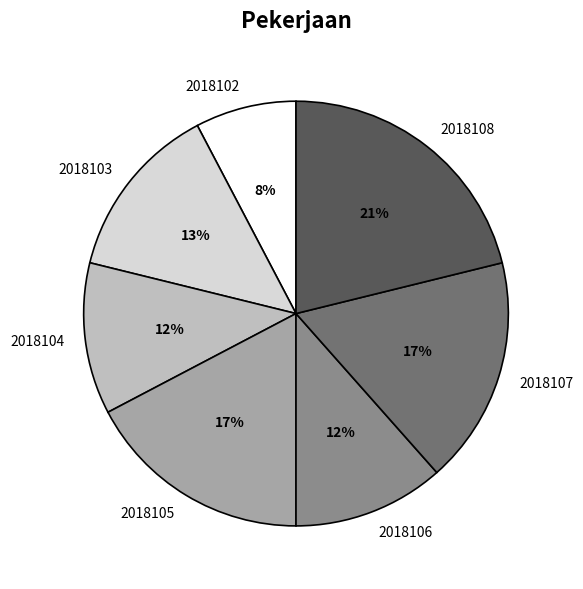

Is there any slice that represents more than half of the pie?

No